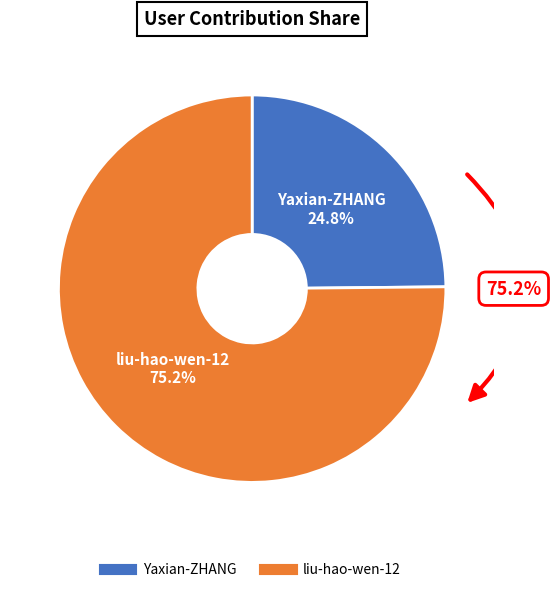

What percentage is the Yaxian-ZHANG slice, to the nearest percent?

25%